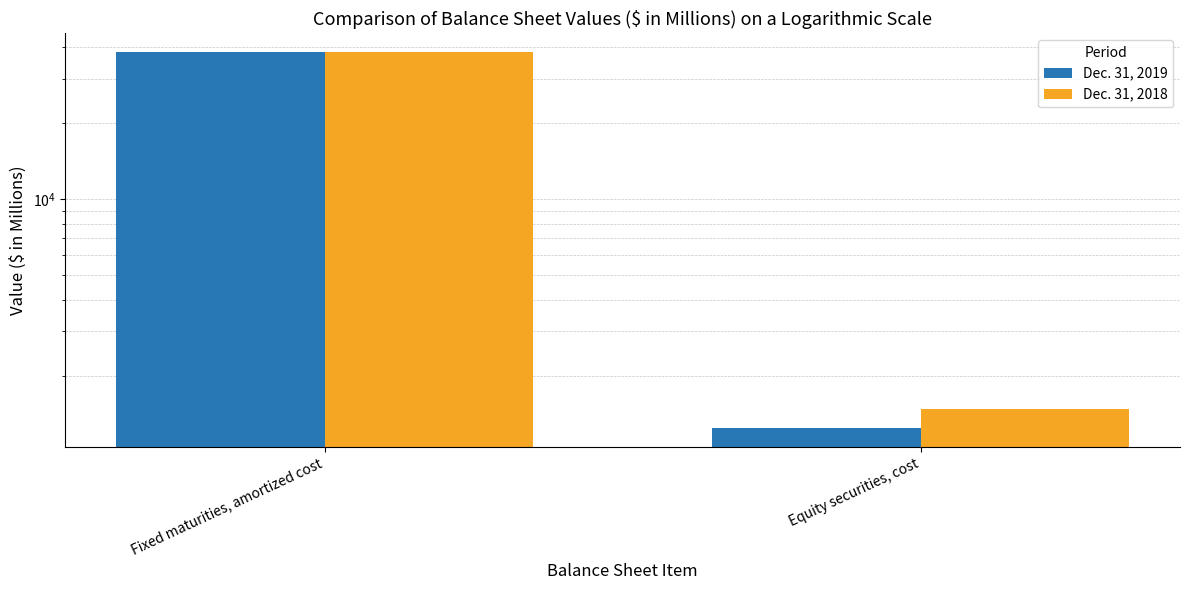

What are all the series names shown in the legend?

Dec. 31, 2019, Dec. 31, 2018